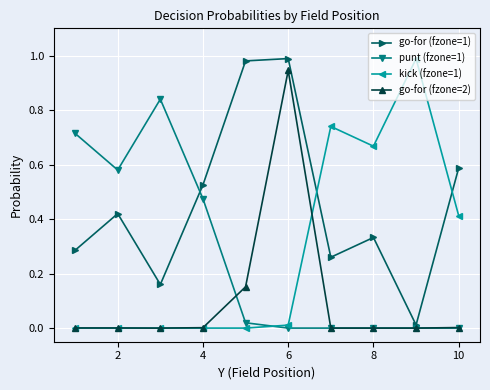

True or false: kick (fzone=1) and go-for (fzone=1) cross at least once.

True